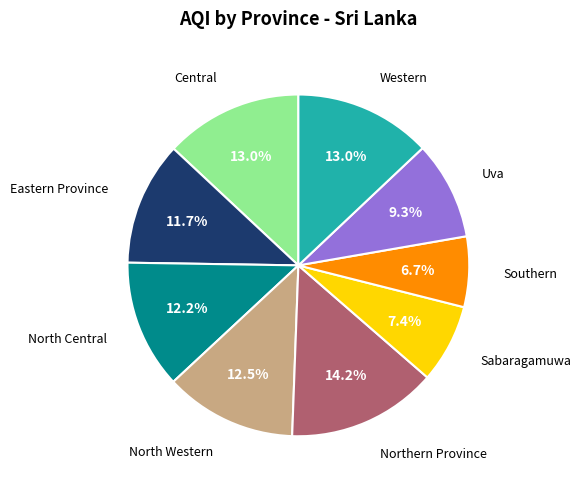

Does any single category account for the majority?

No